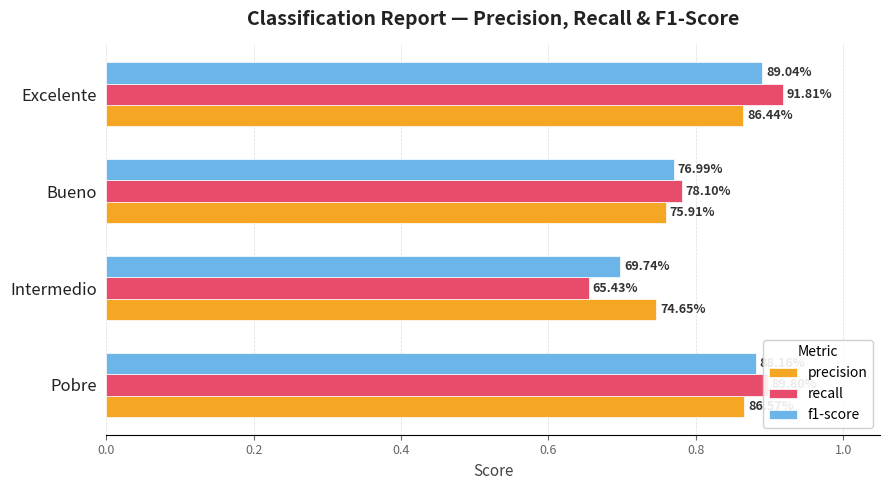

How many groups of bars are there?

4